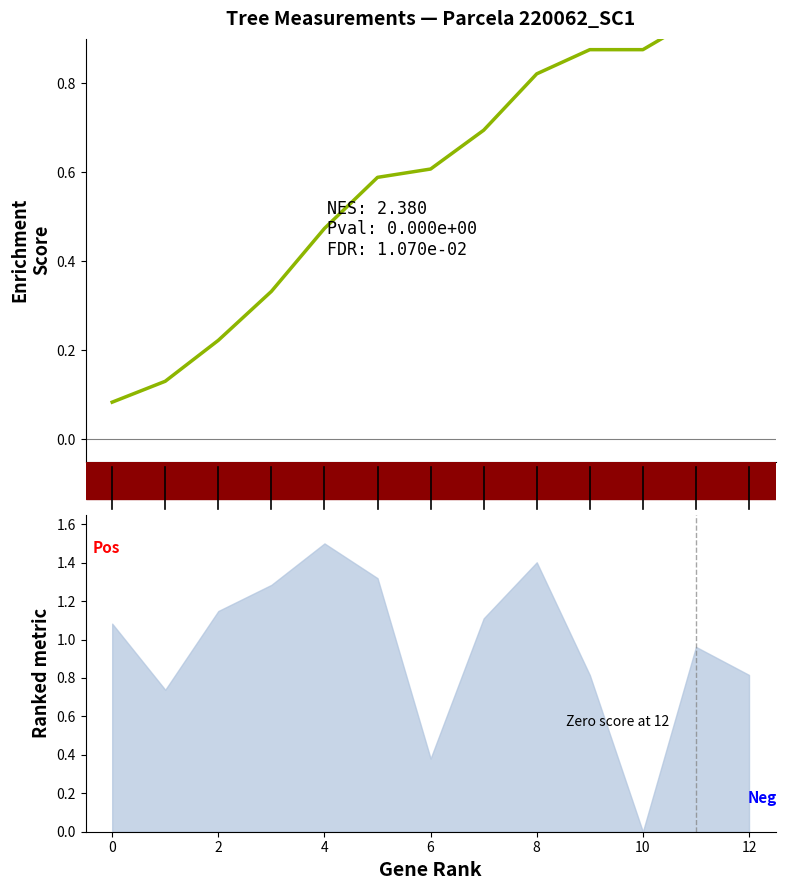

What is the difference between the values at 11 and 8?

0.5